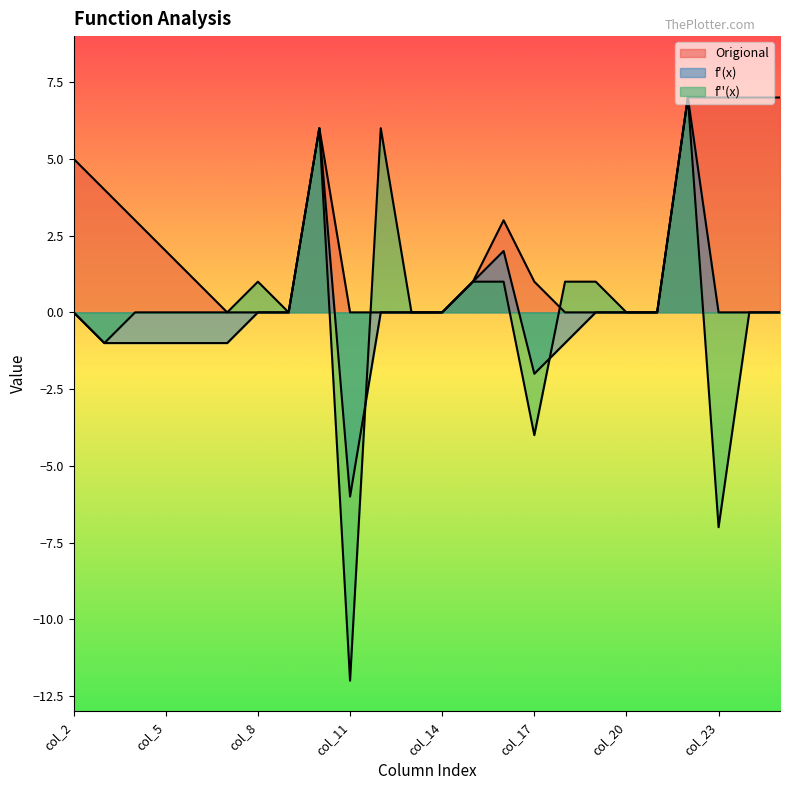

Where is f'(x) nearest to the value 0?

col_2